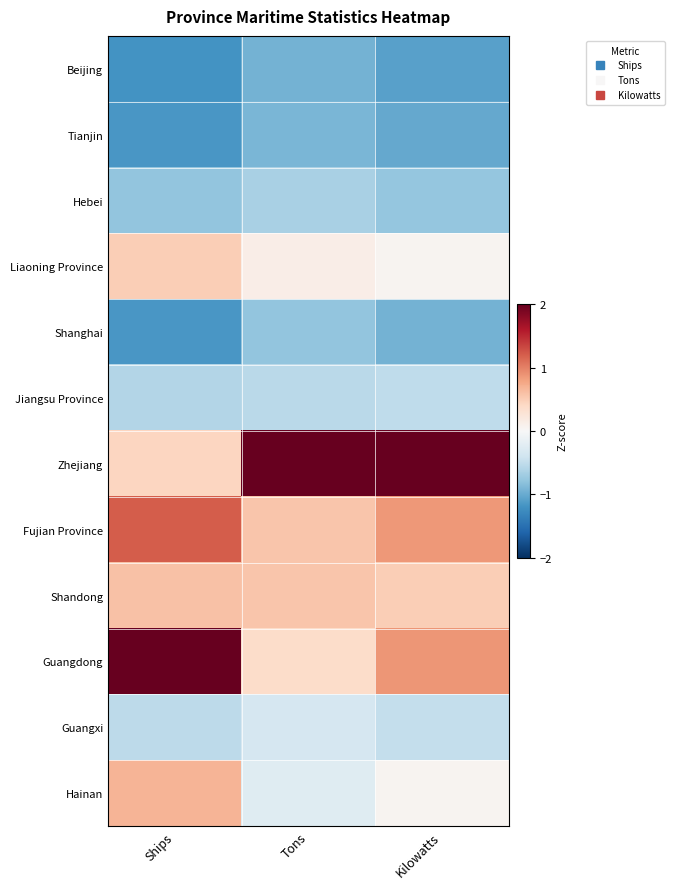

Which label corresponds to the smallest value in the chart?

Ships